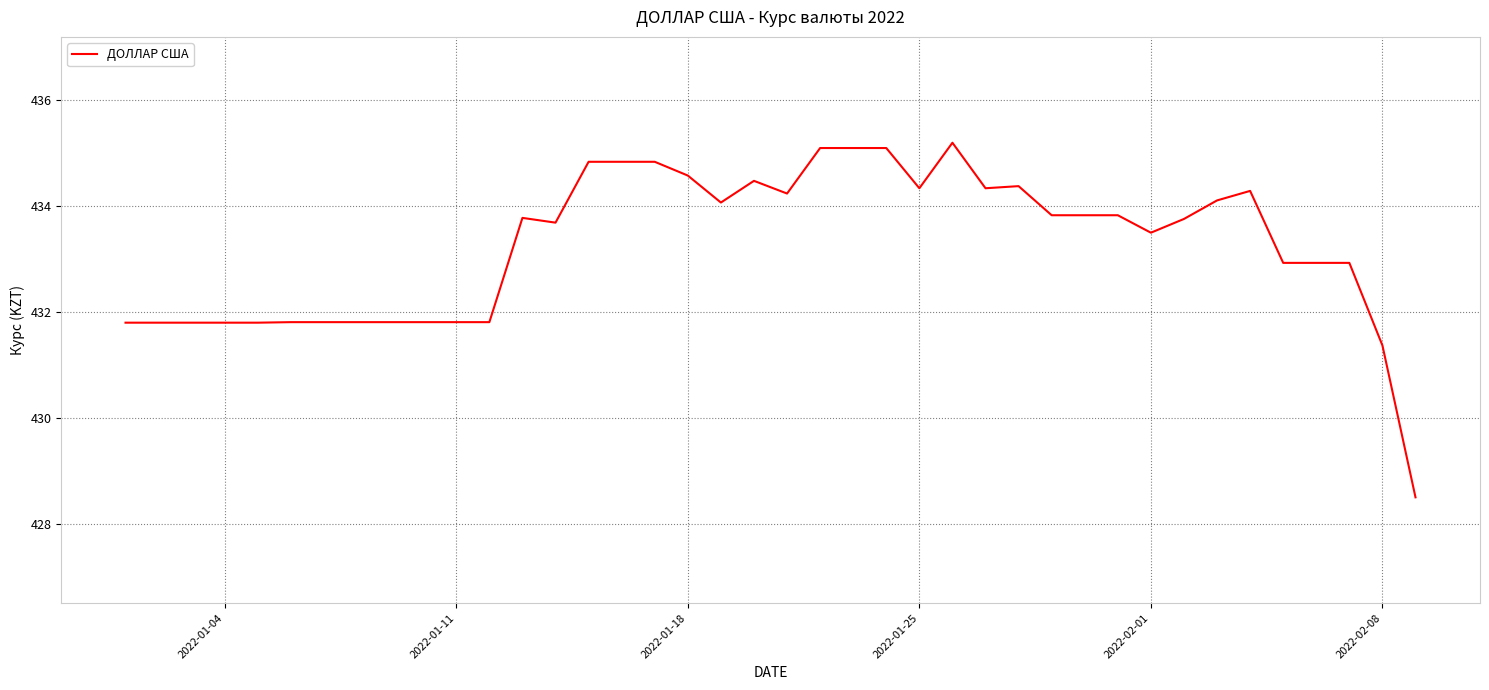

What is the average value?

433.2